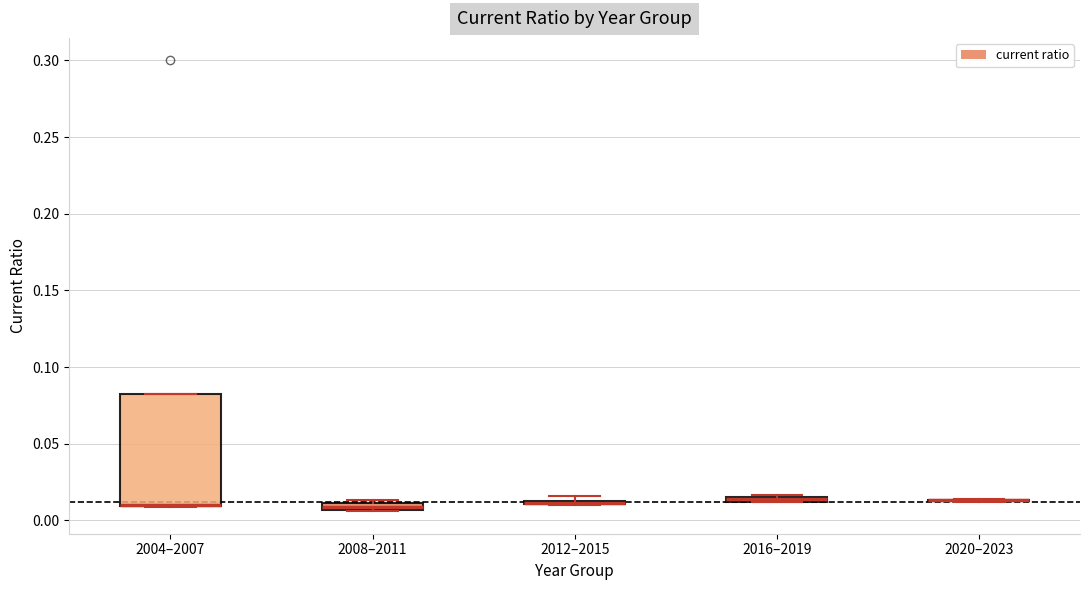

Where is the lower edge of the box for 2012–2015 on the y-axis? The values are not printed on the chart, so give them approximately, as read against the axis.

0.010